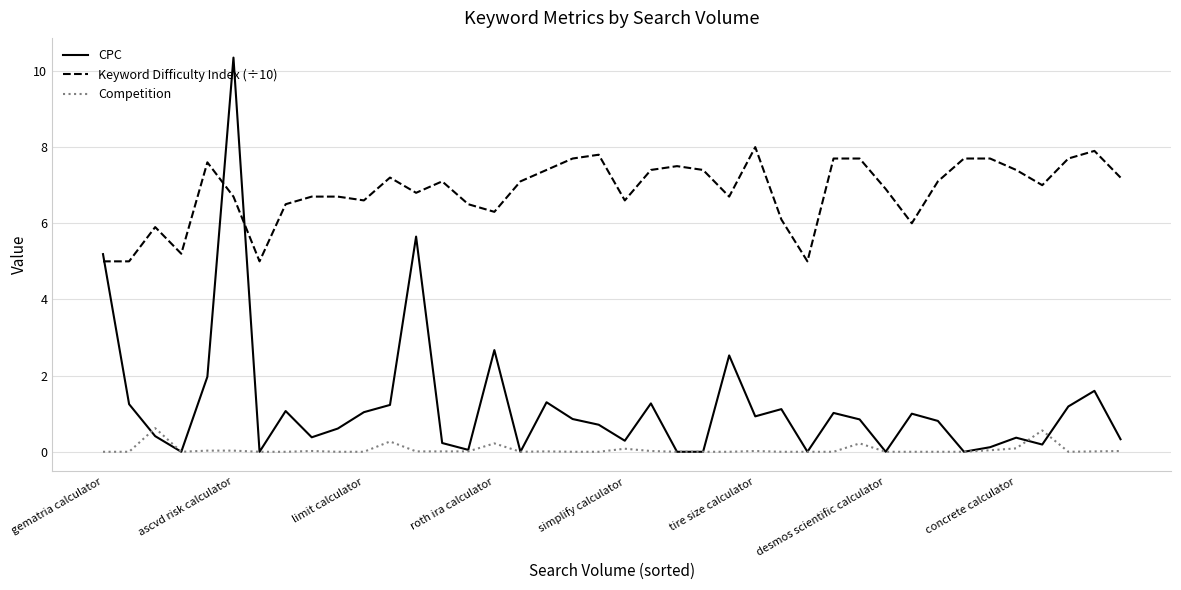

Which series has the largest total across all categories?

Keyword Difficulty Index (÷10)